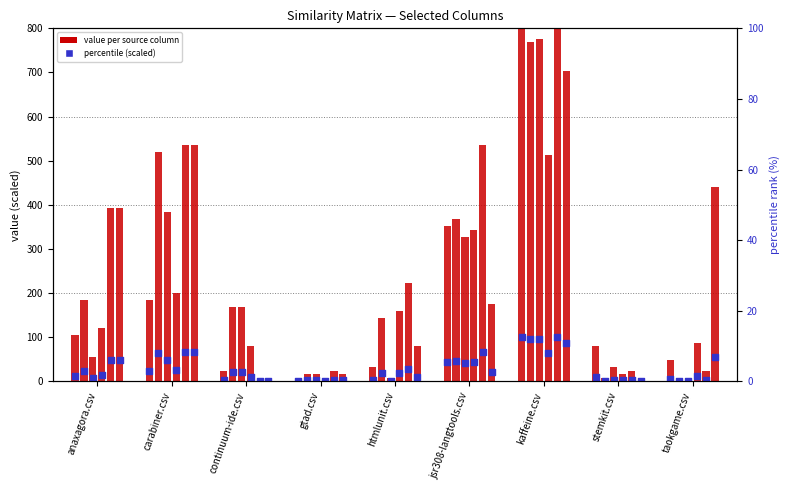

Is the value of htmlunit.csv at anaxagora.csv greater than the value of jsr308-langtools.csv at continuum-ide.csv?

Yes